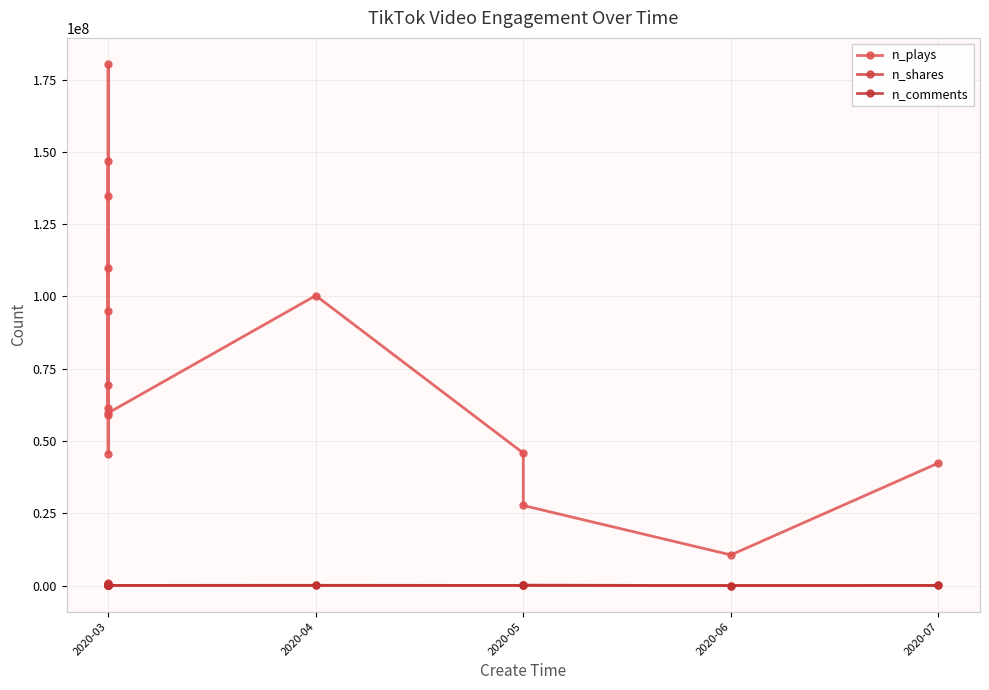

What are all the series names shown in the legend?

n_plays, n_shares, n_comments